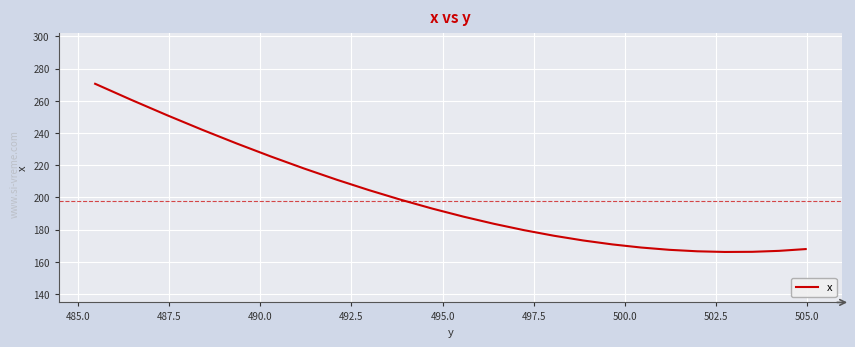

True or false: there are more than 1 points higher than both neighbors.

False